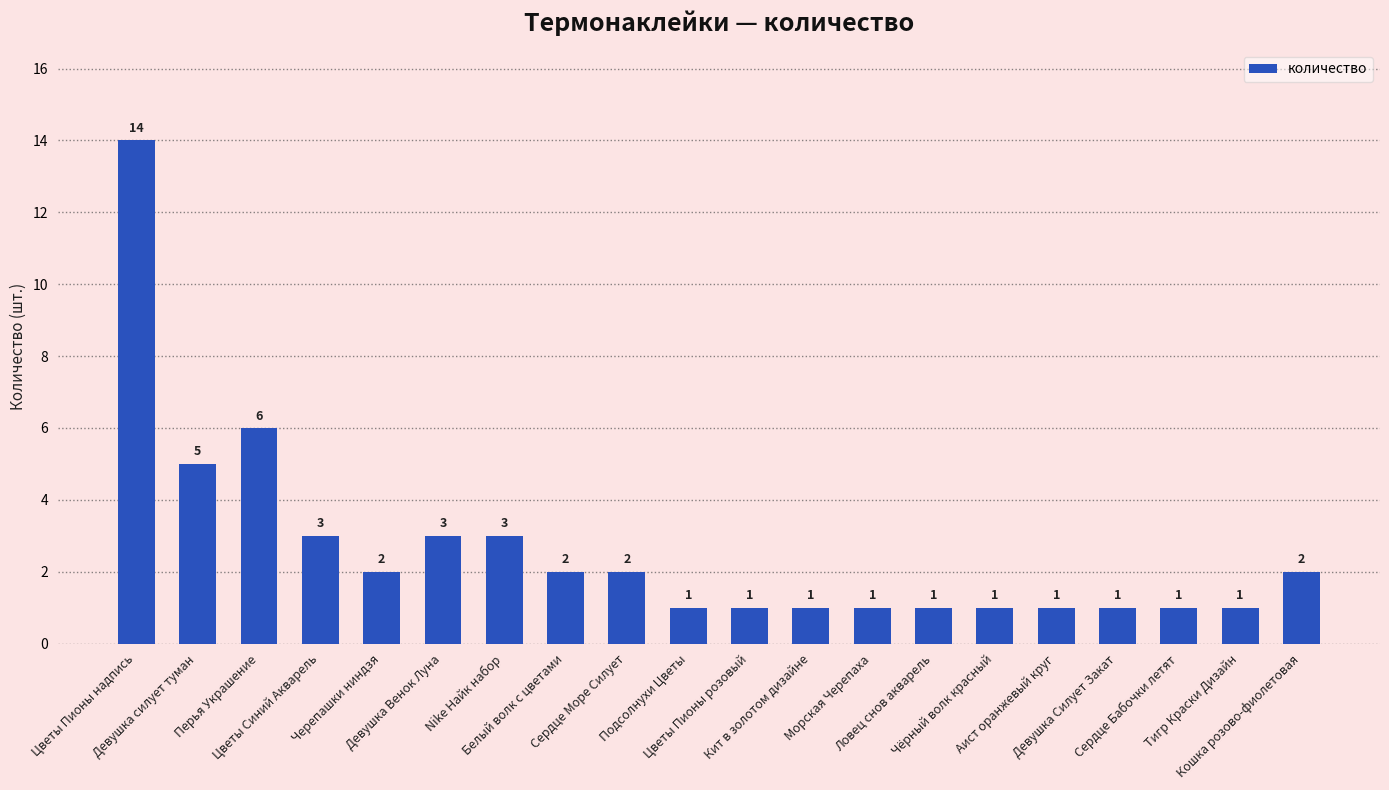

What is the value of the 11th bar from the left?

1